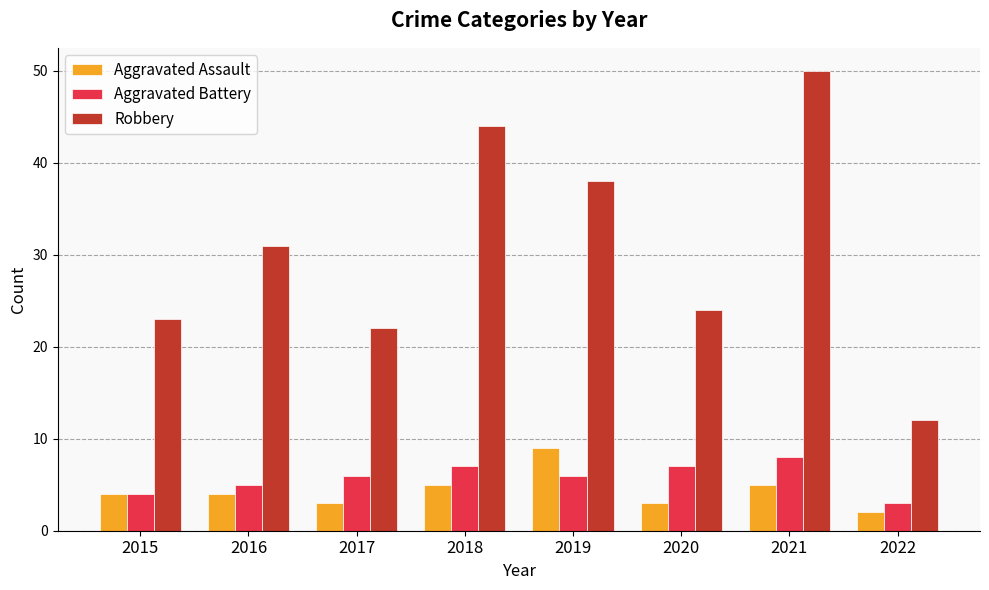

What is the total value across all series at 2020?

34